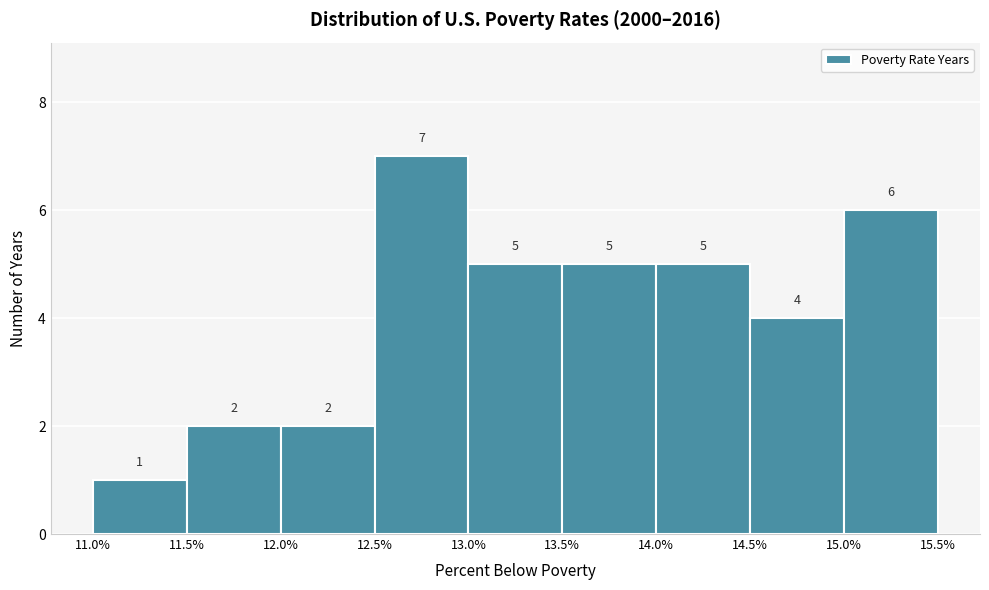

Reading left to right, transcribe this chart: for each bar, give the range it covers on the x-axis and its height.

11.0% to 11.5%: 1
11.5% to 12.0%: 2
12.0% to 12.5%: 2
12.5% to 13.0%: 7
13.0% to 13.5%: 5
13.5% to 14.0%: 5
14.0% to 14.5%: 5
14.5% to 15.0%: 4
15.0% to 15.5%: 6